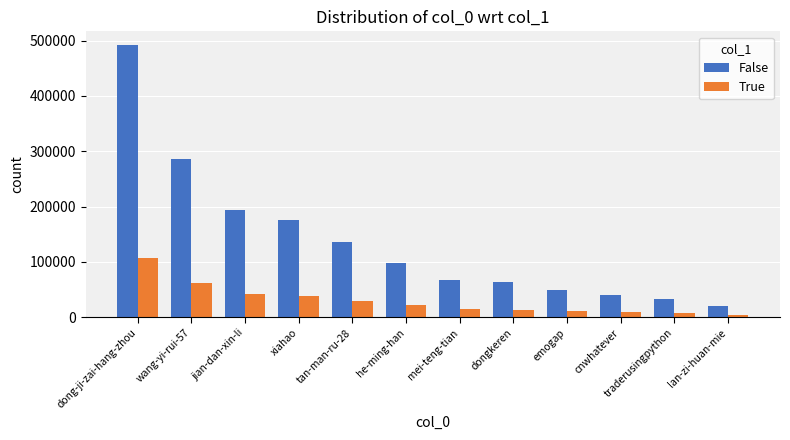

At which category is the sum across all series the highest?

dong-ji-zai-hang-zhou